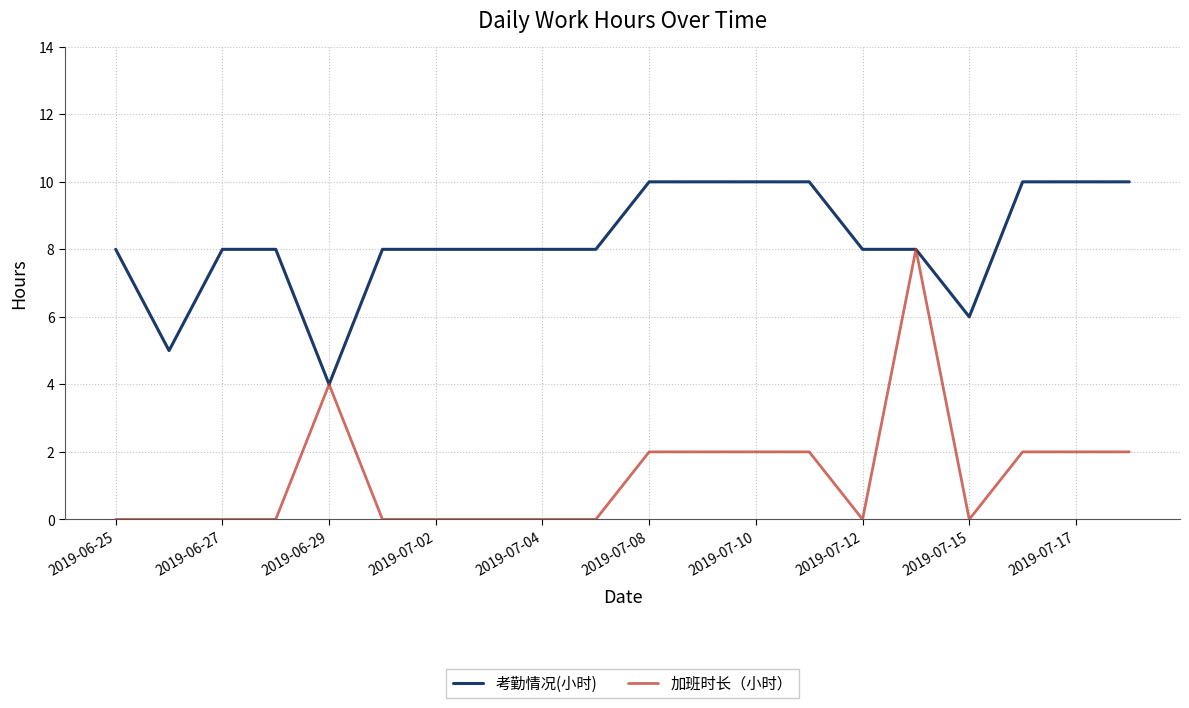

Reading left to right, transcribe all the data shown in this chart.

考勤情况(小时): 8	5	8	8	4	8	8	8	8	8	10	10	10	10	8	8	6	10	10	10
加班时长（小时）: 0	0	0	0	4	0	0	0	0	0	2	2	2	2	0	8	0	2	2	2